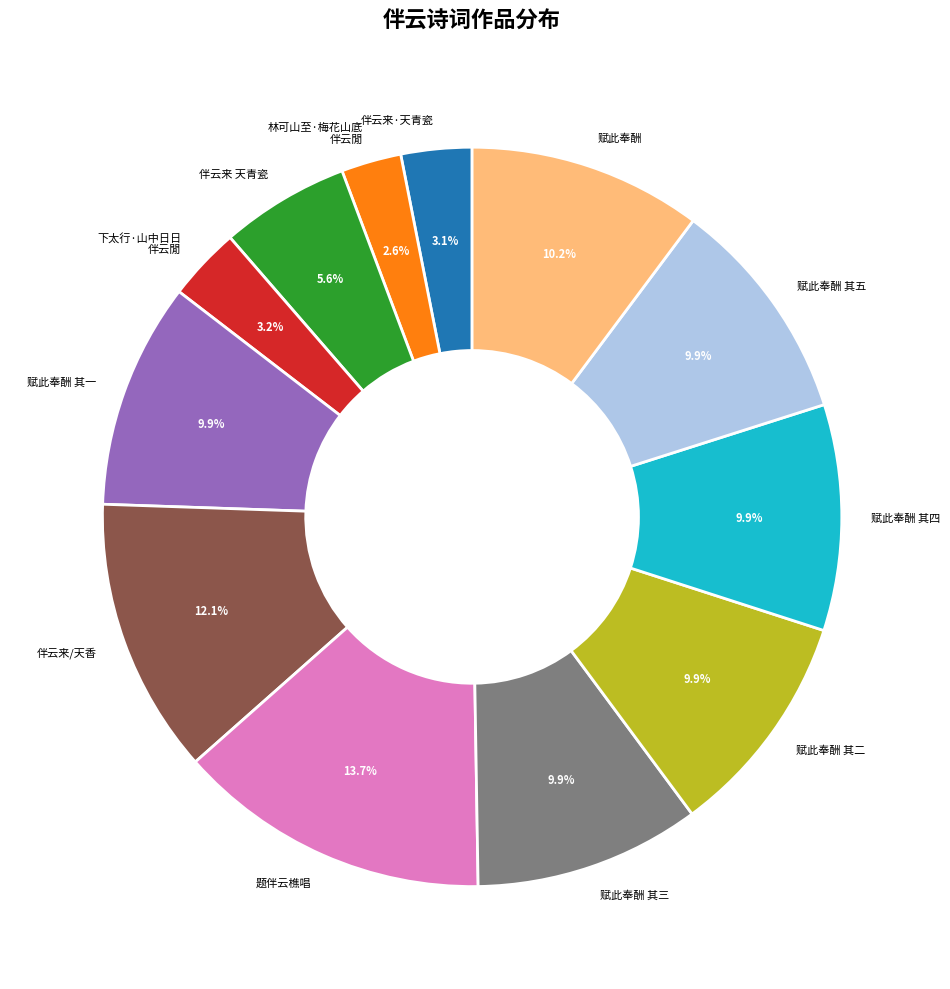

What is the ratio of the value at 赋此奉酬 其五 to the value at 赋此奉酬 其二?

1.0